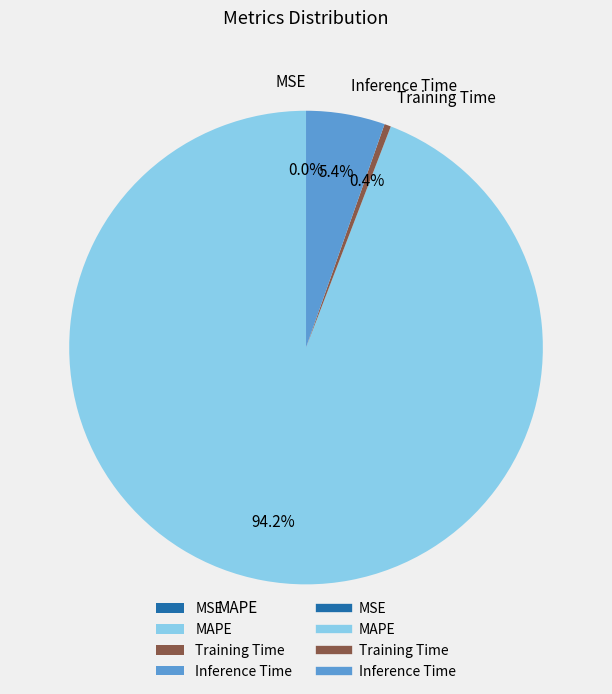

What portion of the pie excludes MAPE?

5.8%